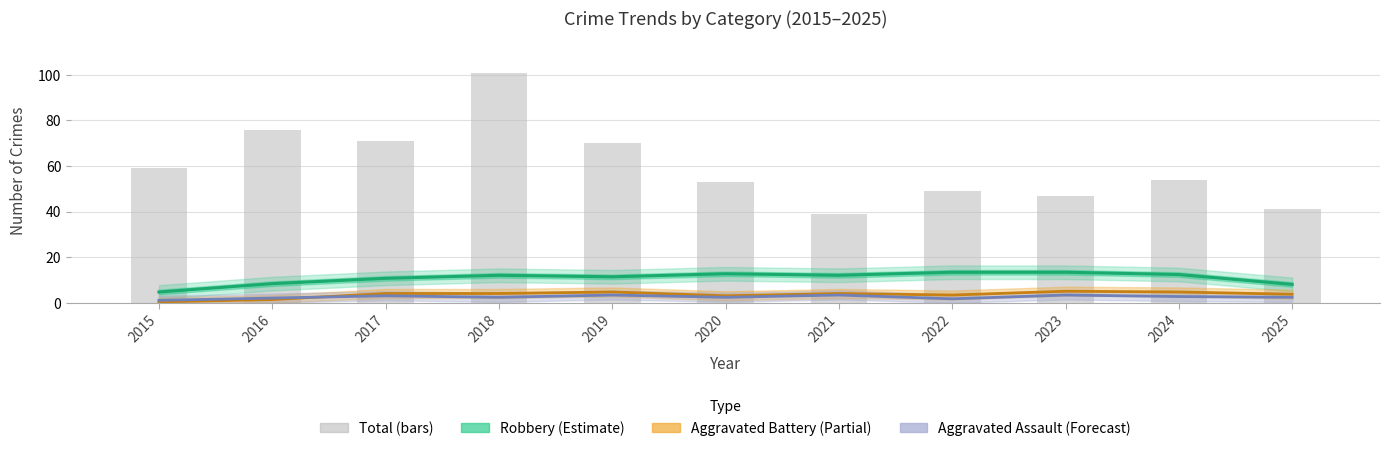

Reading right to left, transcribe all the data shown in this chart.

Robbery: 8.0	12.3	13.3	13.3	12.0	12.7	11.3	12.0	10.7	8.3	4.7
Aggravated Battery: 3.7	4.7	5.0	3.3	4.0	3.0	4.7	4.0	4.0	1.3	0.3
Aggravated Assault: 2.3	2.7	3.3	1.7	3.3	2.3	3.3	2.3	3.0	2.0	1.0
Total: 41.0	54.0	47.0	49.0	39.0	53.0	70.0	101.0	71.0	76.0	59.0